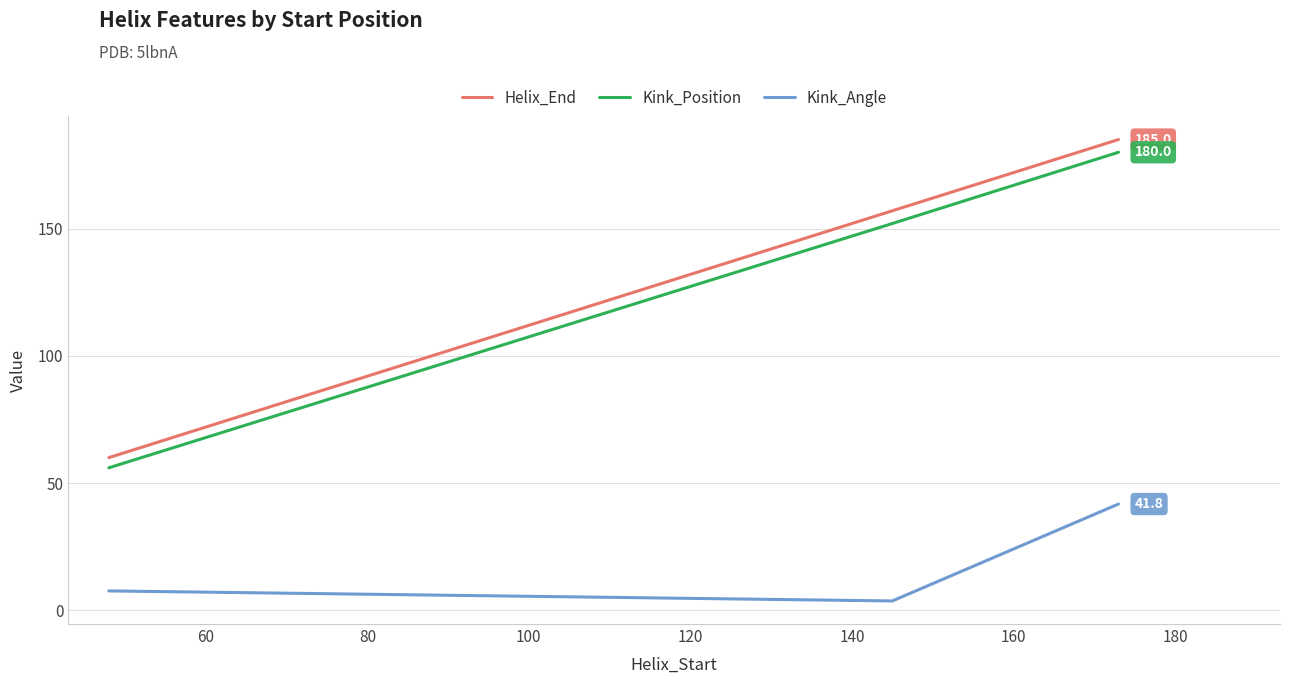

Which series has the largest range (max minus min)?

Helix_End